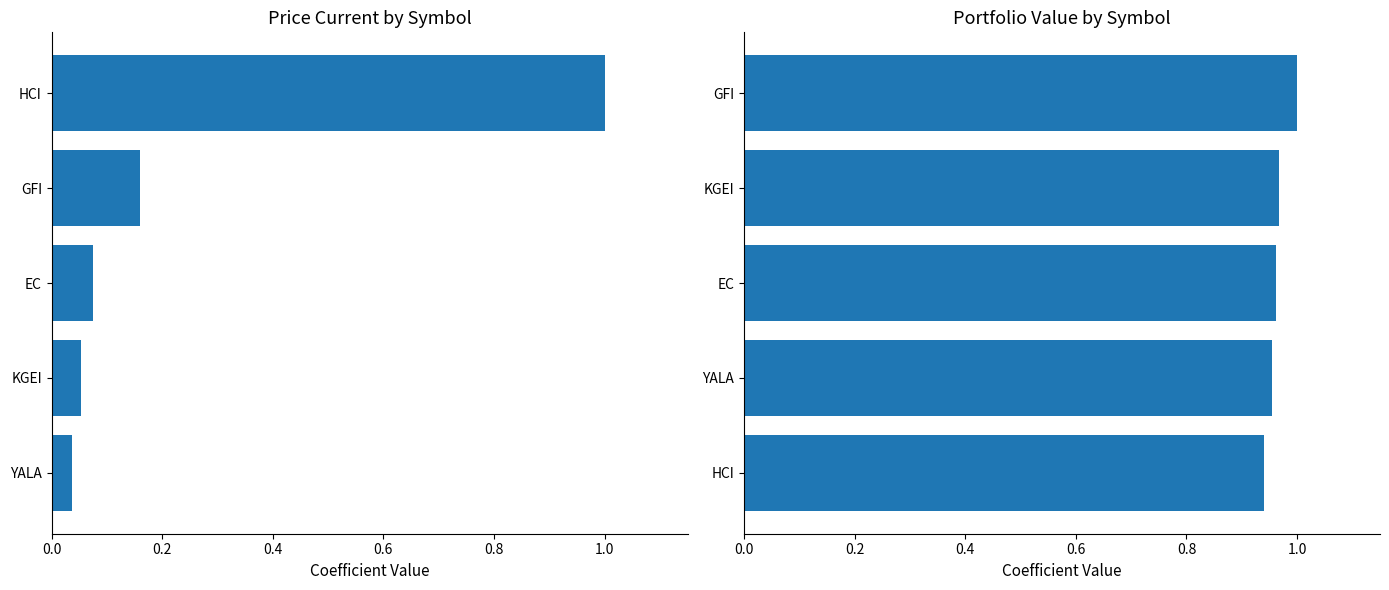

Count the number of categories in the chart.

5